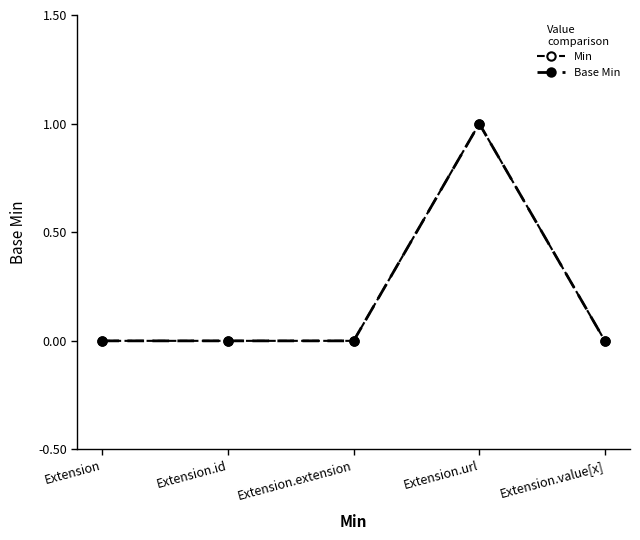

How many lines are shown in the chart?

2